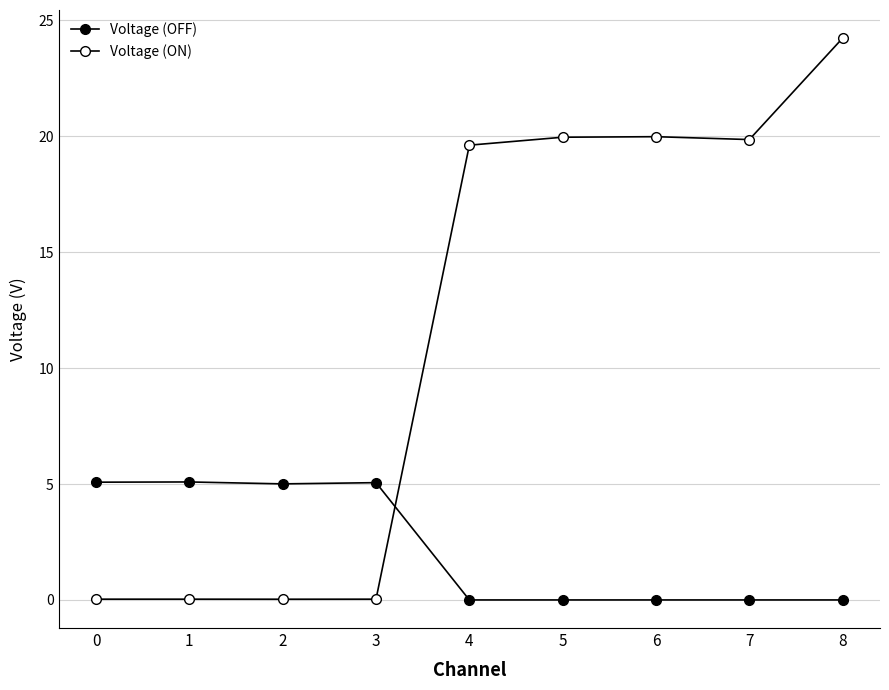

How many intersections are there between Voltage (OFF) and Voltage (ON)?

1